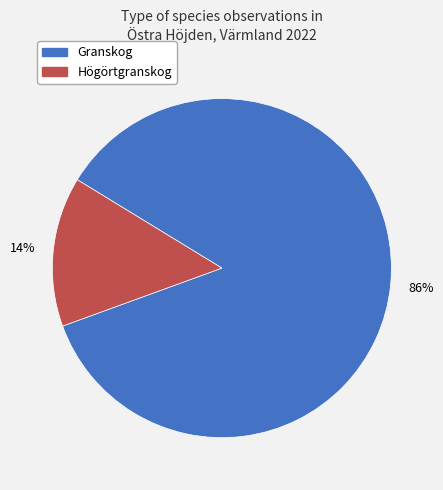

Combined, do Granskog and Högörtgranskog account for over 50%?

Yes